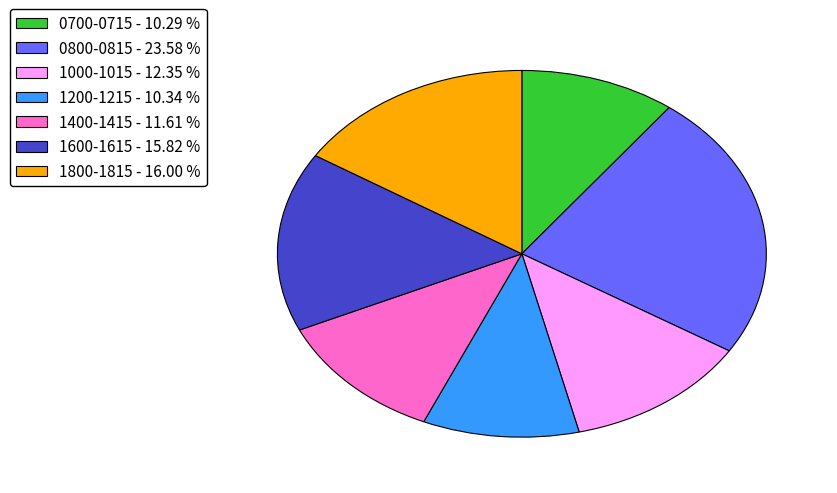

Is there any slice that represents more than half of the pie?

No